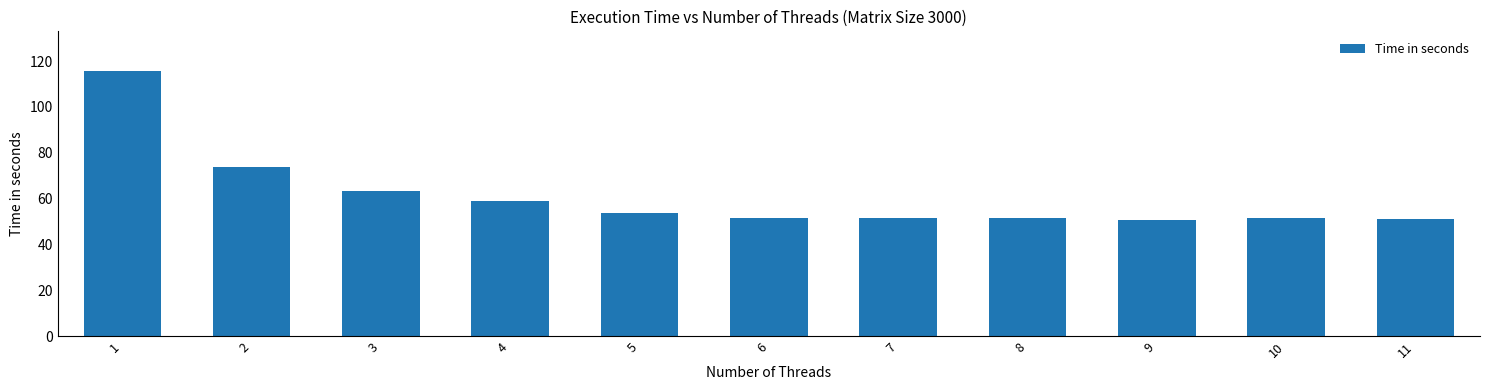

What is the sum of the values at 7 and 3?

115.0